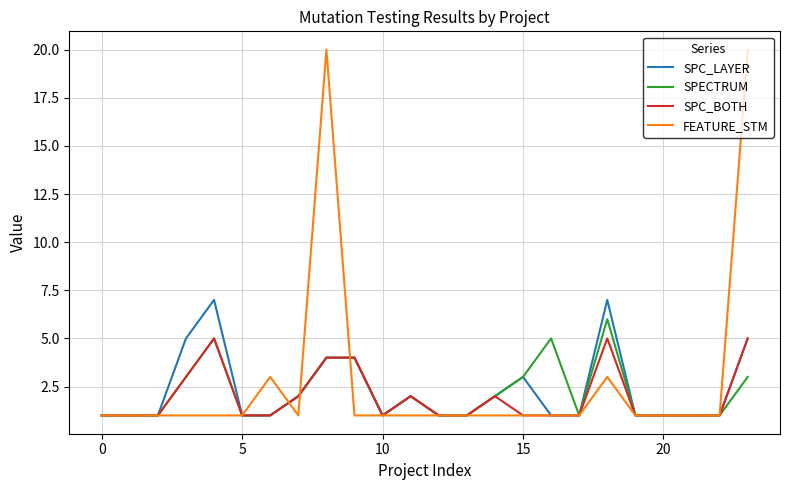

What is the maximum value shown in the chart?

20